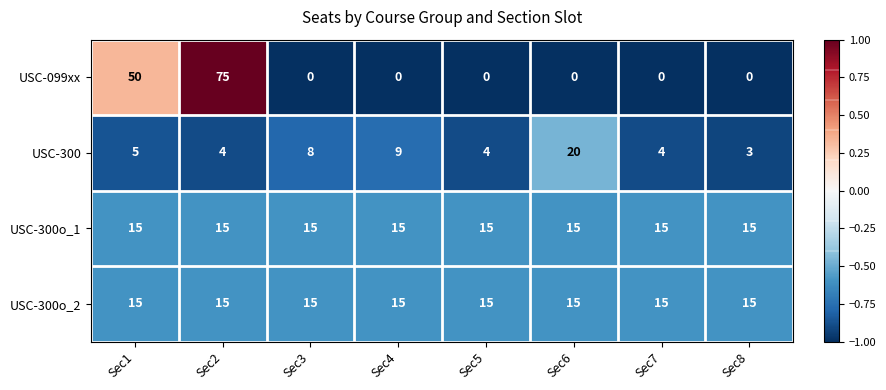

Which series has the widest spread of values?

USC-099xx